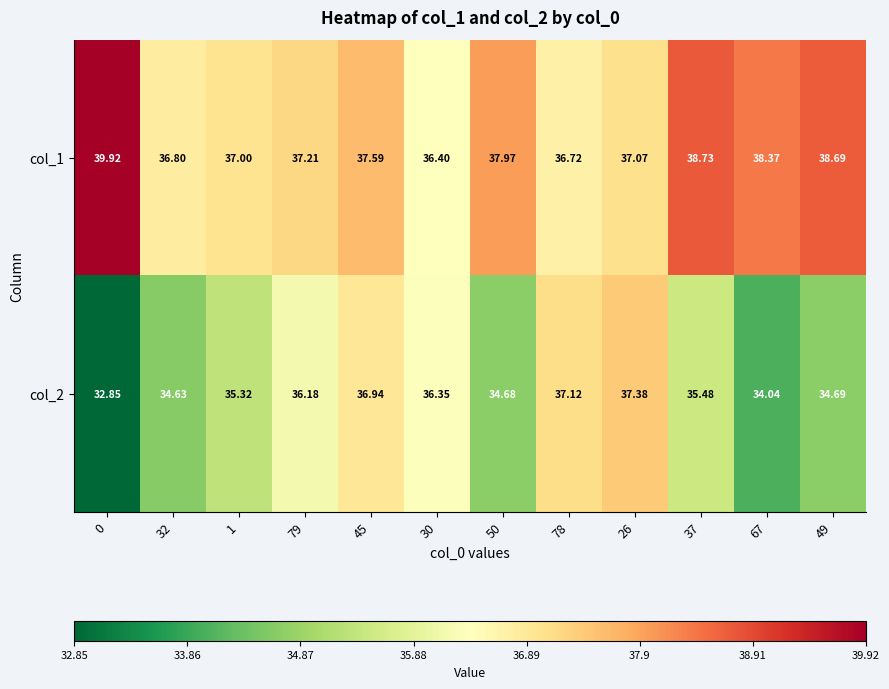

How many categories are shown in the chart?

12